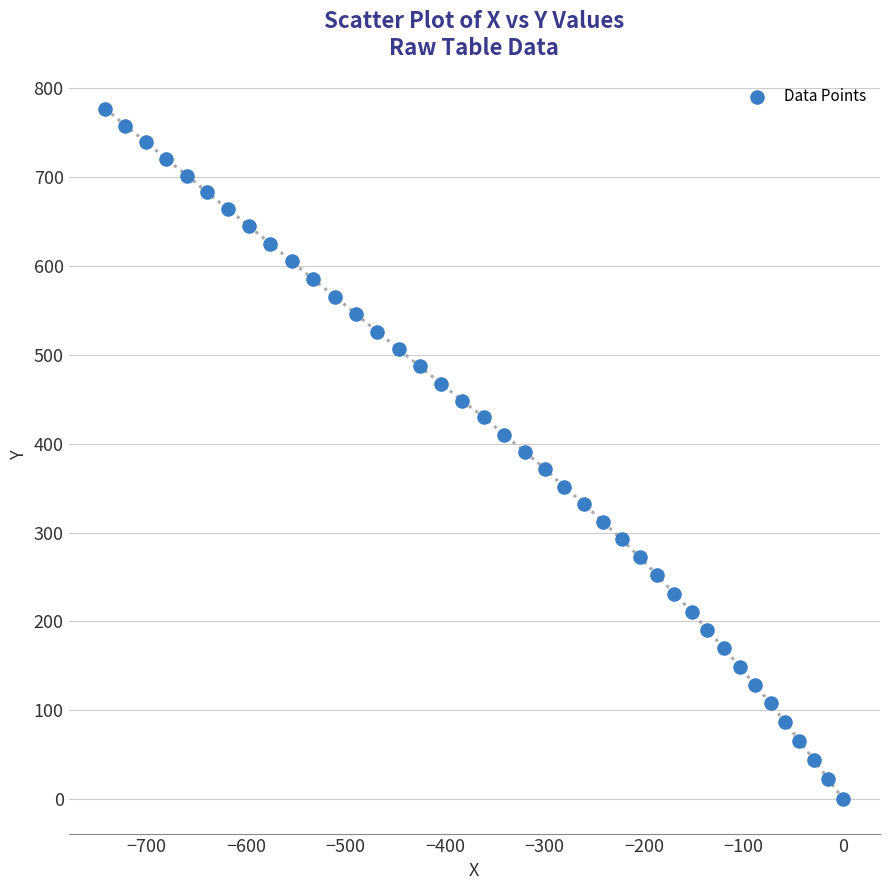

What is the range of X values (max minus min)?

741.3